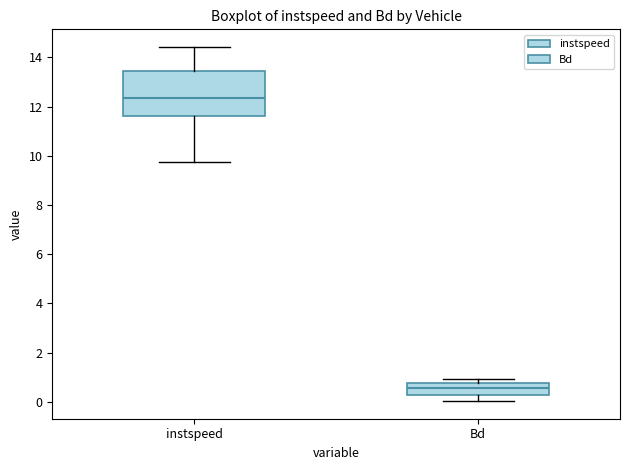

Reading left to right, transcribe this box plot: for each box, give where its median line is, the range the box spans, and where its two whiskers end, as read against the y-axis. The values are not printed on the chart, so give them approximately, as read against the axis.

instspeed: median 12.4, box 11.6 to 13.4, whiskers 9.8 to 14.4
Bd: median 0.6, box 0.2 to 0.8, whiskers 0.0 to 1.0